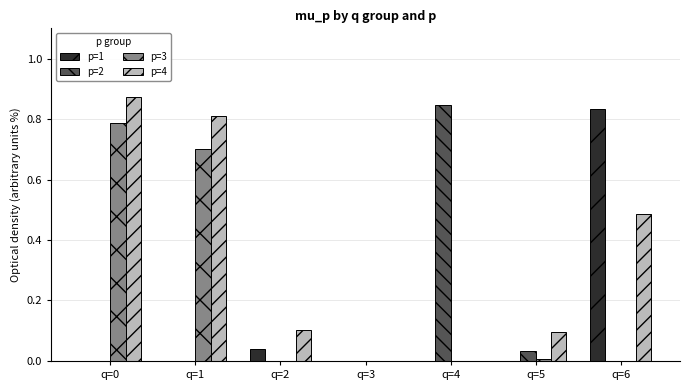

How many categories are shown in the chart?

7